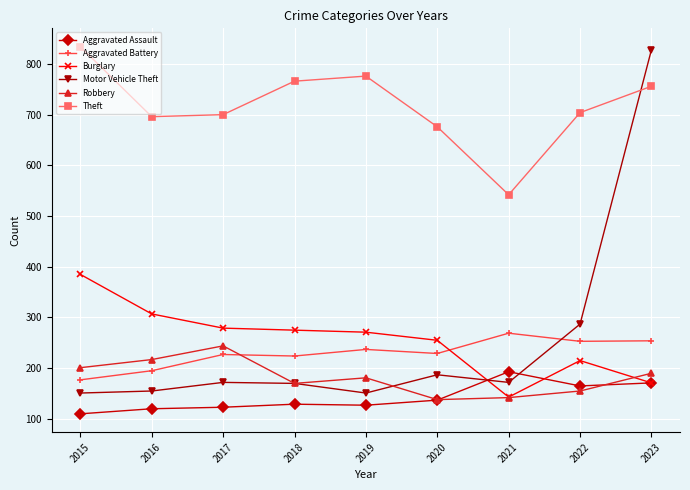

What is the difference between the Aggravated Assault values at 2020 and 2016?

17